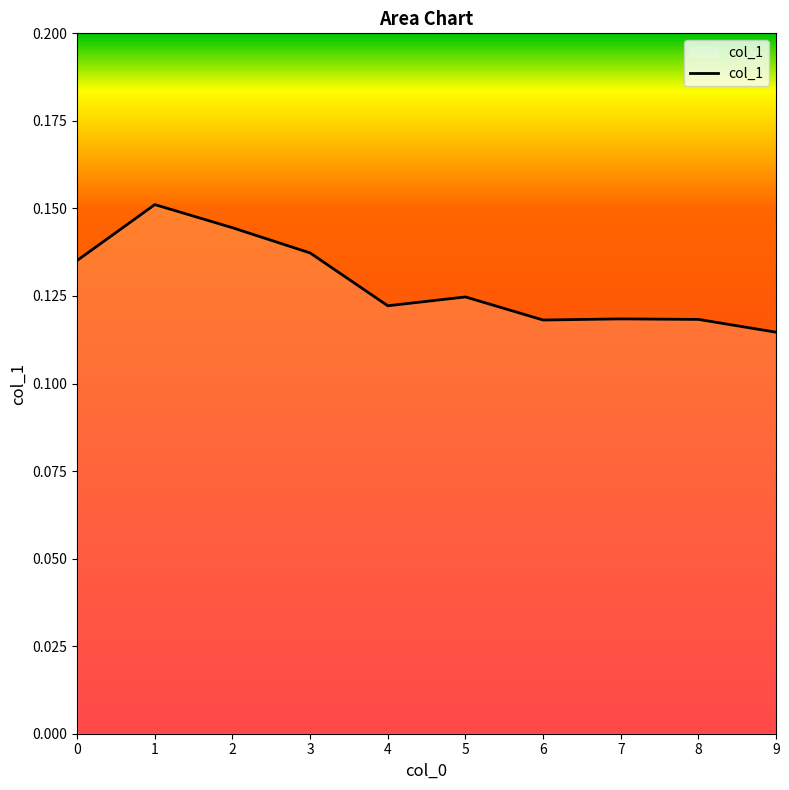

True or false: the data has more than 1 interior local peaks.

True